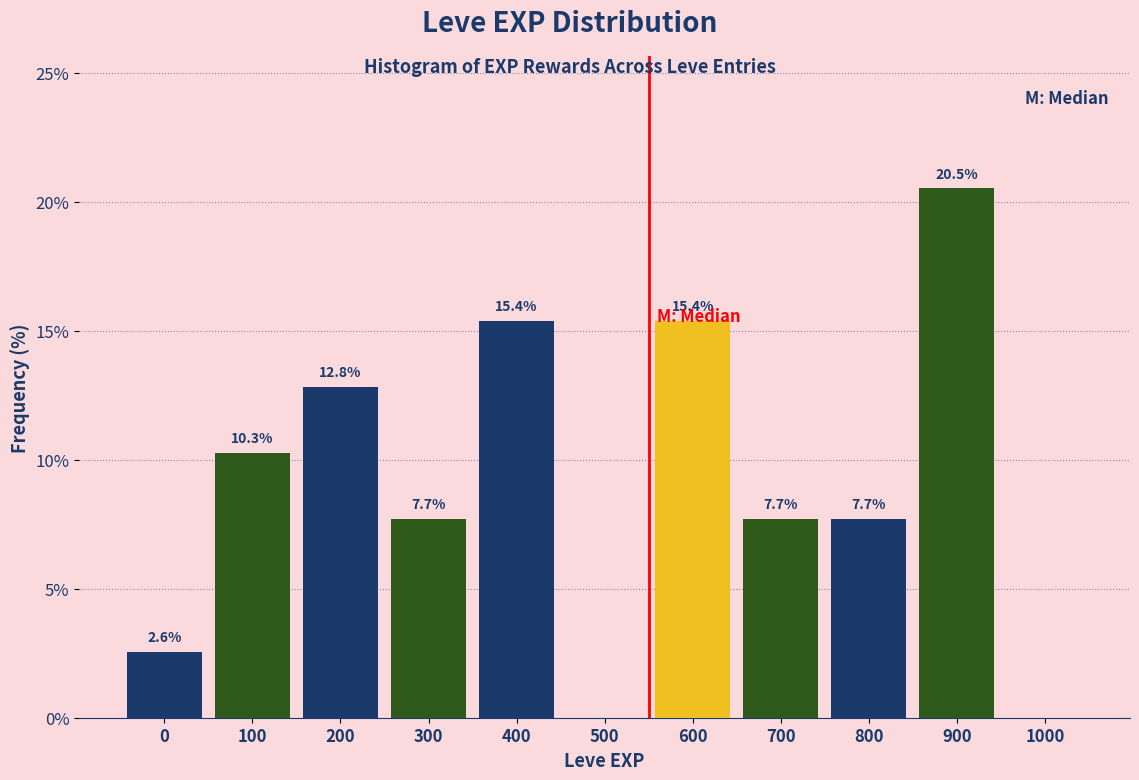

Reading left to right, transcribe all the data shown in this chart.

0=2.6	100=10.3	200=12.8	300=7.7	400=15.4	500=0.0	600=15.4	700=7.7	800=7.7	900=20.5	1000=0.0